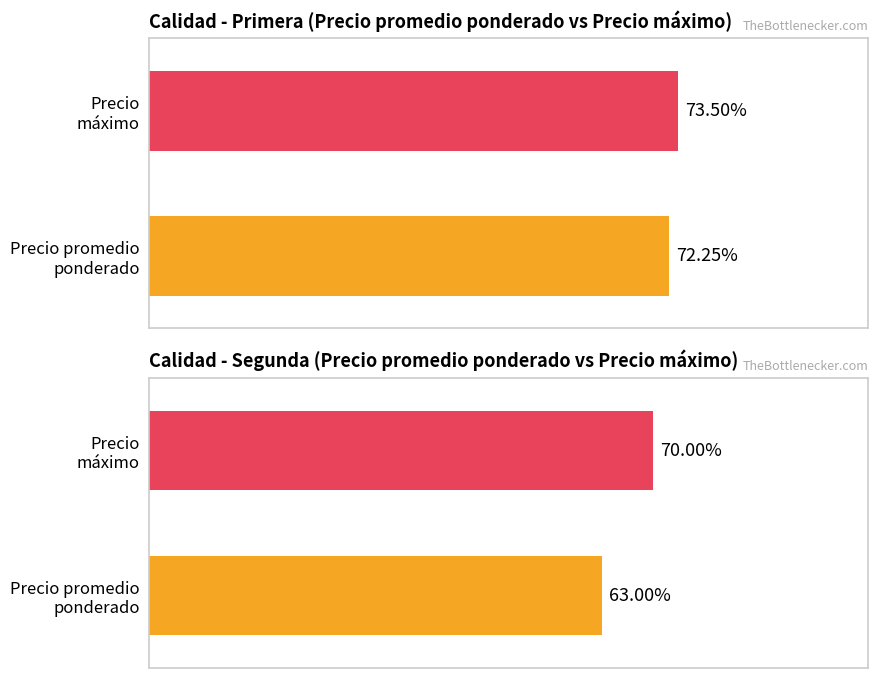

Which series has the largest total across all categories?

Precio maximo